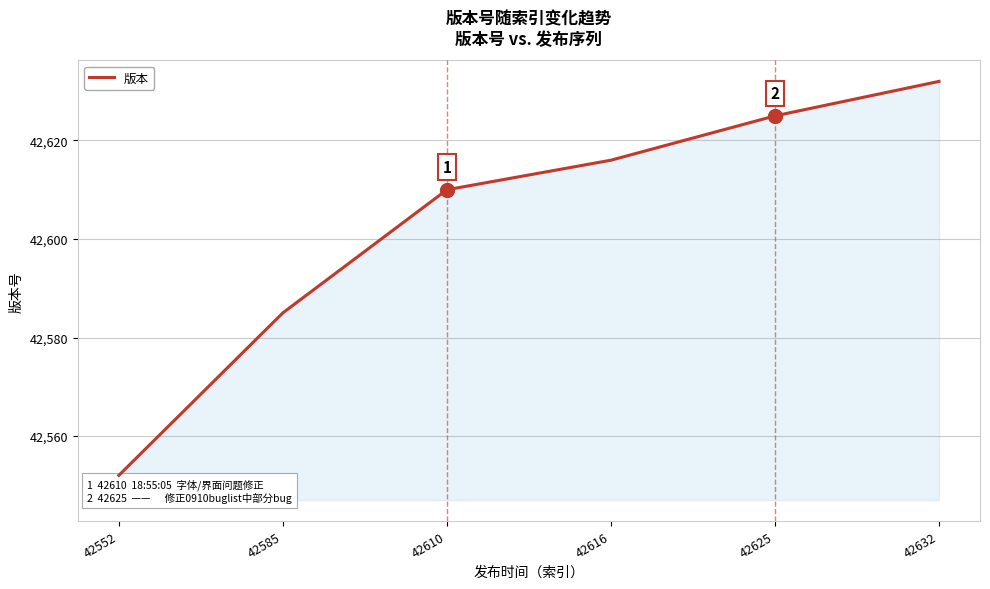

Which category has the lowest value across all series?

42552